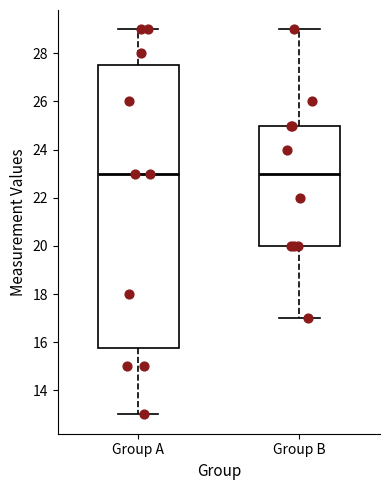

Reading left to right, transcribe this box plot: for each box, give where its median line is, the range the box spans, and where its two whiskers end, as read against the y-axis. The values are not printed on the chart, so give them approximately, as read against the axis.

Group A: median 23.0, box 15.8 to 27.6, whiskers 13.0 to 29.0
Group B: median 23.0, box 20.0 to 25.0, whiskers 17.0 to 29.0